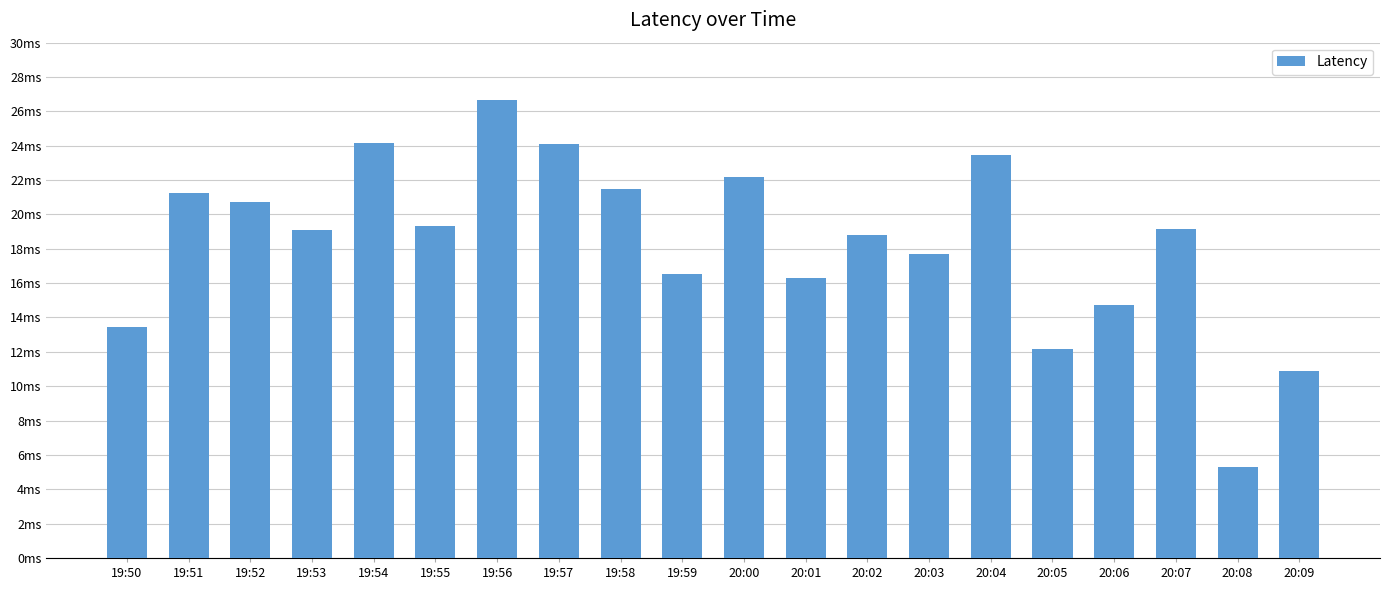

What is the label of the 2nd bar from the left?

19:51